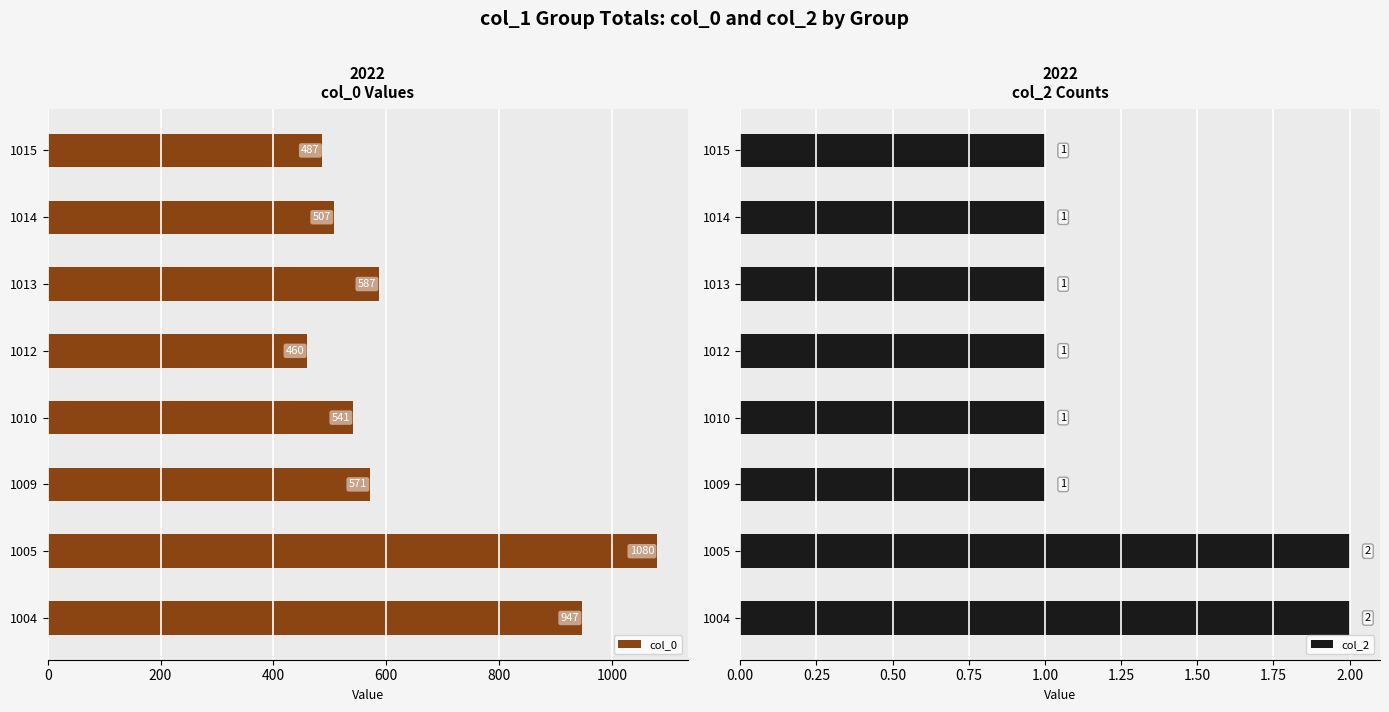

Rank the categories by col_0 value from lowest to highest.

1012, 1015, 1014, 1010, 1009, 1013, 1004, 1005